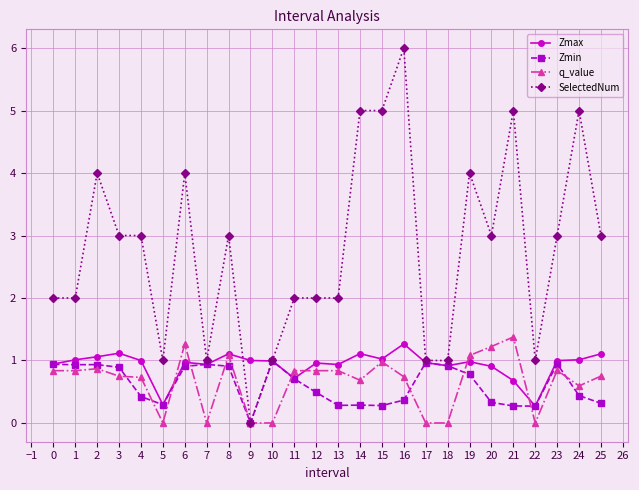

At which category is the sum across all series the highest?

16